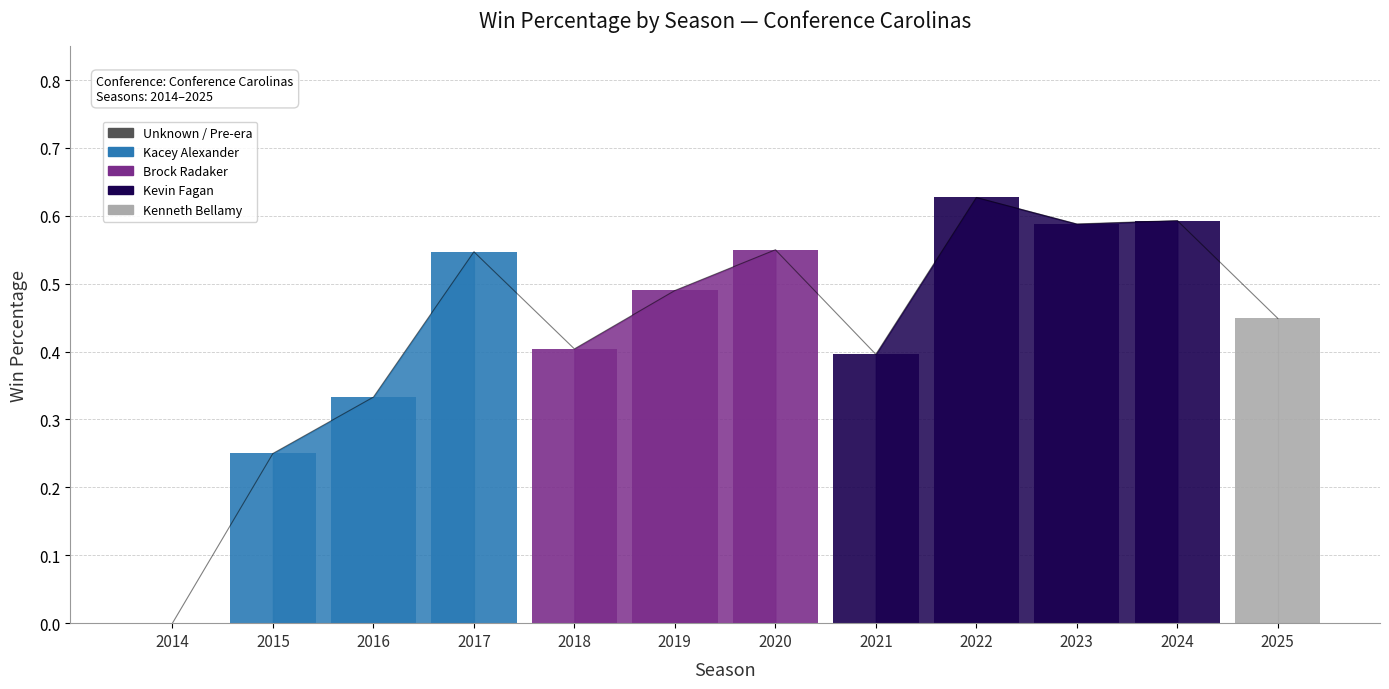

What value does the data have at 2017?

0.5